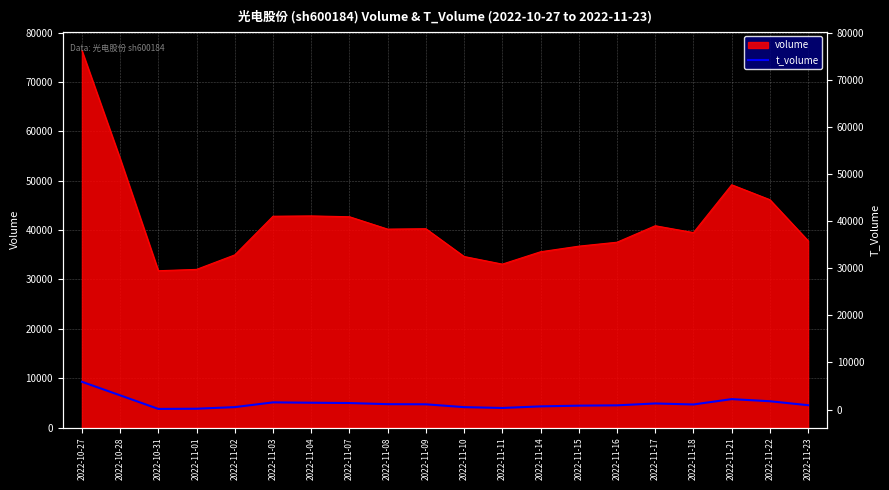

Rank the categories by value from highest to lowest.

2022-10-27, 2022-10-28, 2022-11-21, 2022-11-22, 2022-11-03, 2022-11-04, 2022-11-07, 2022-11-17, 2022-11-08, 2022-11-09, 2022-11-18, 2022-11-23, 2022-11-16, 2022-11-15, 2022-11-14, 2022-11-02, 2022-11-10, 2022-11-11, 2022-11-01, 2022-10-31